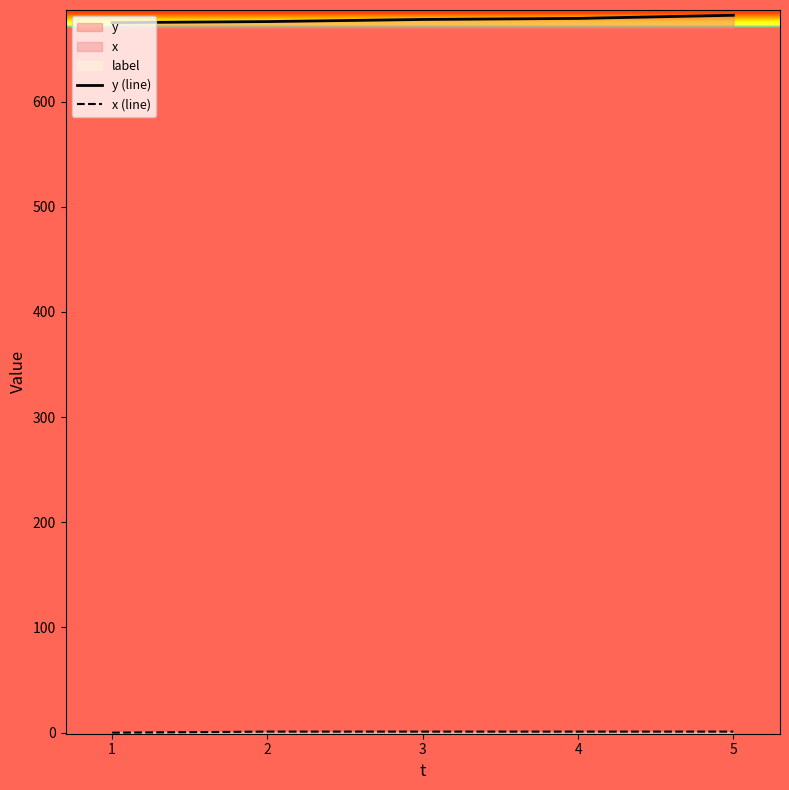

Does the chart display data point markers on the line(s)?

No